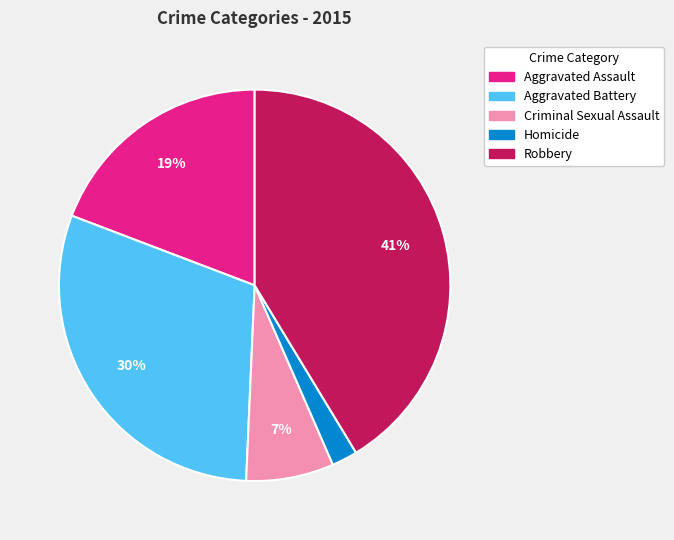

The Aggravated Battery slice represents 30% of the pie. True or false?

True